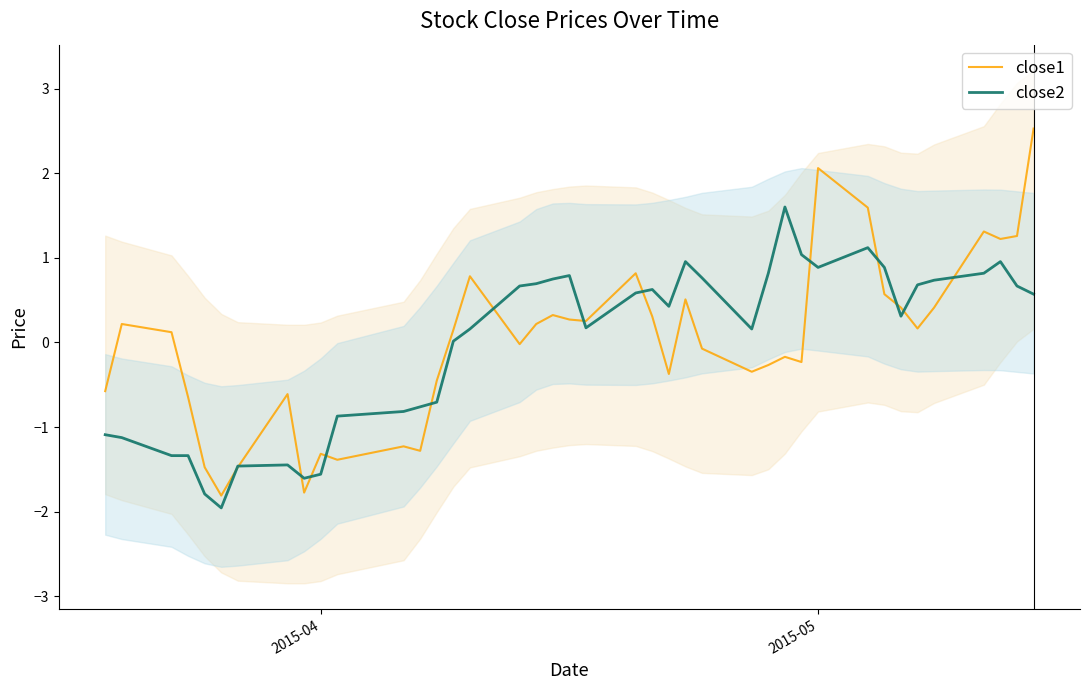

Reading left to right, transcribe all the data shown in this chart.

close1: -0.6	0.2	0.1	-0.6	-1.5	-1.8	-1.5	-0.6	-1.8	-1.3	-1.4	-1.2	-1.3	-0.5	0.1	0.8	-0.0	0.2	0.3	0.3	0.3	0.8	0.3	-0.4	0.5	-0.1	-0.3	-0.3	-0.2	-0.2	2.1	1.6	0.6	0.4	0.2	0.4	1.3	1.2	1.3	2.5
close2: -1.1	-1.1	-1.3	-1.3	-1.8	-2.0	-1.5	-1.4	-1.6	-1.6	-0.9	-0.8	-0.8	-0.7	0.0	0.2	0.7	0.7	0.7	0.8	0.2	0.6	0.6	0.4	1.0	0.8	0.2	0.8	1.6	1.0	0.9	1.1	0.9	0.3	0.7	0.7	0.8	1.0	0.7	0.6